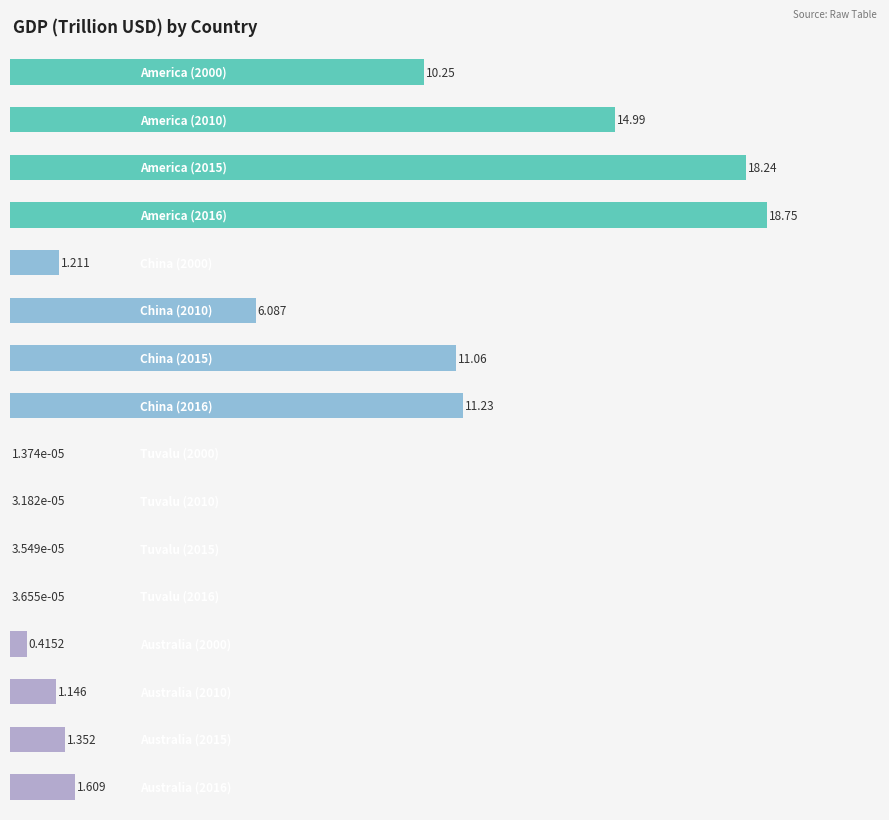

Reading left to right, extract all data points from this chart.

2000: 10.2	1.2	0.0	0.4
2010: 15.0	6.1	0.0	1.1
2015: 18.2	11.1	0.0	1.4
2016: 18.8	11.2	0.0	1.6